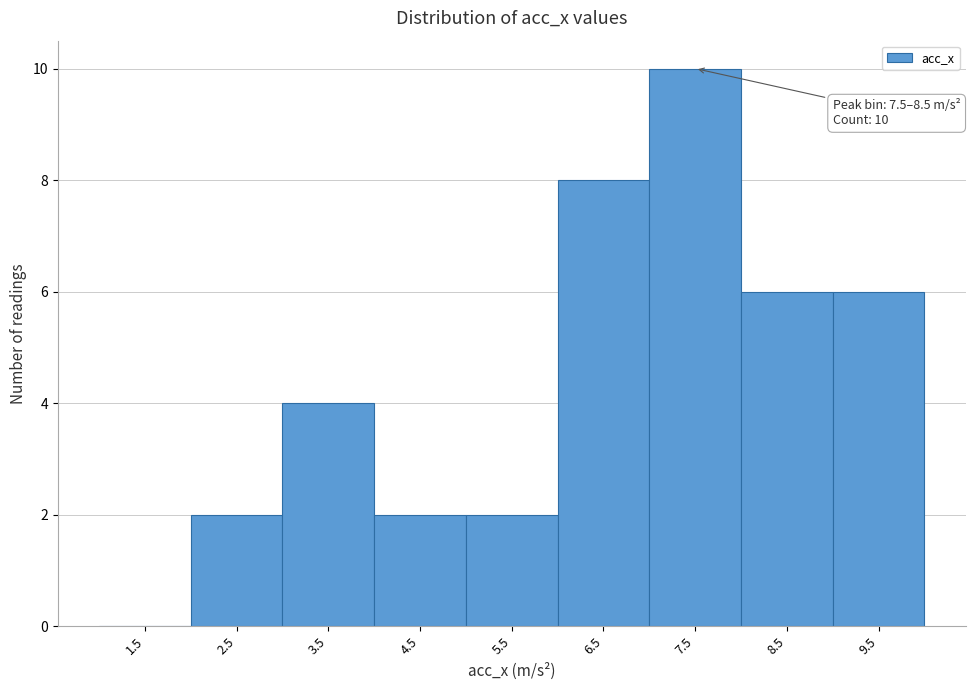

Reading left to right, transcribe all the data shown in this chart.

1.5=0	2.5=2	3.5=4	4.5=2	5.5=2	6.5=8	7.5=10	8.5=6	9.5=6